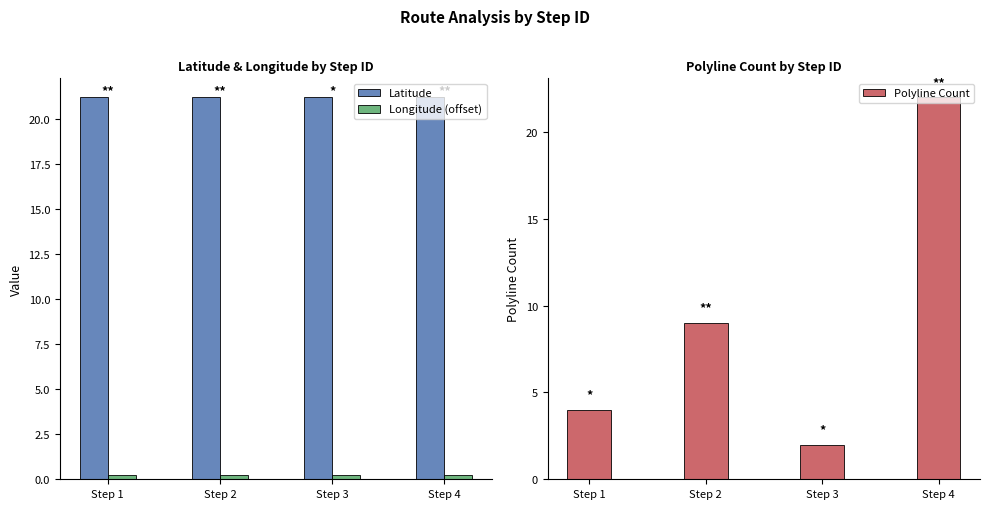

Is the value of Longitude (offset) at Step 4 greater than the value of Polyline Count at Step 2?

No